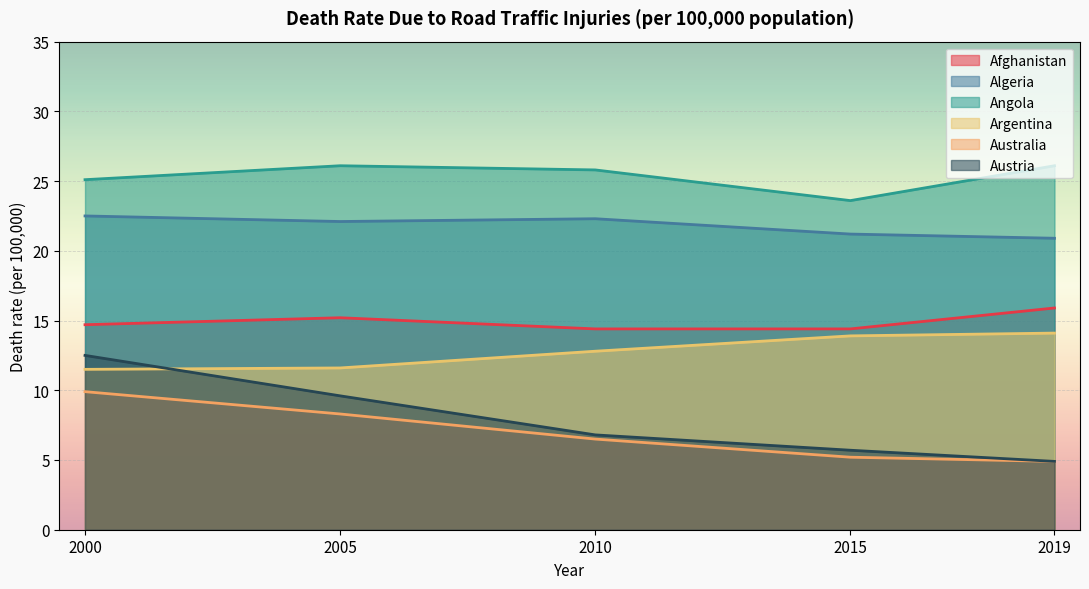

Rank the series by their maximum value, from highest to lowest.

Angola, Algeria, Afghanistan, Argentina, Austria, Australia